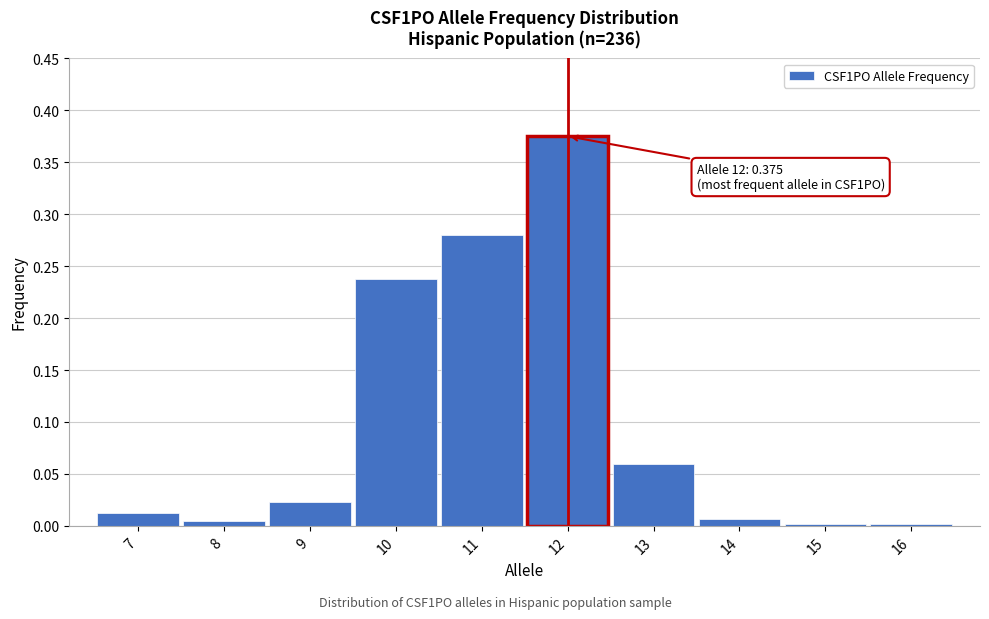

The chart shows a value of 0.0 at 16. True or false?

True